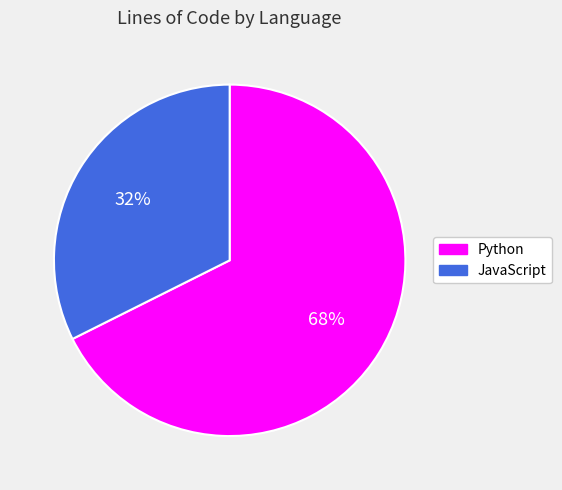

Is it true that JavaScript is 23% of the pie?

False